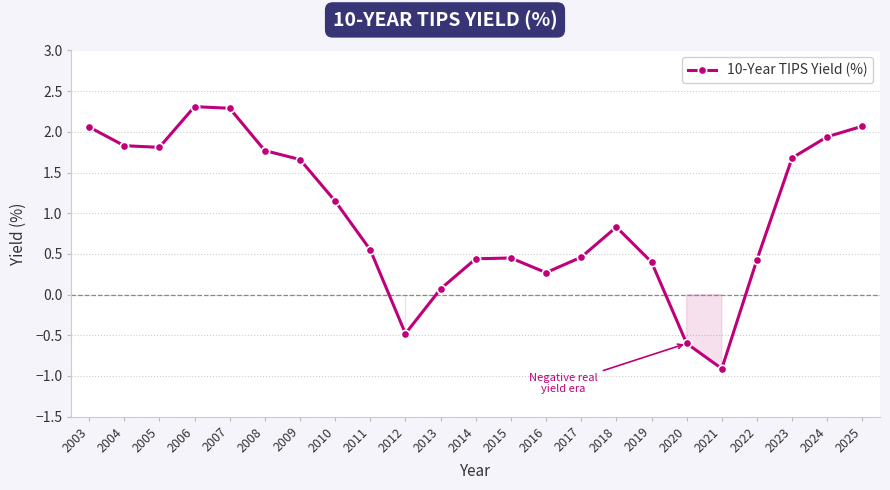

True or false: the data has more than 2 interior local peaks.

True